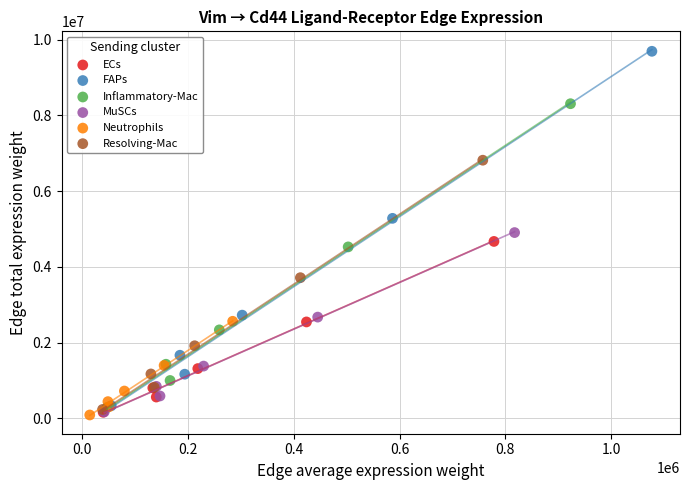

Which series has the widest spread of Y values?

FAPs